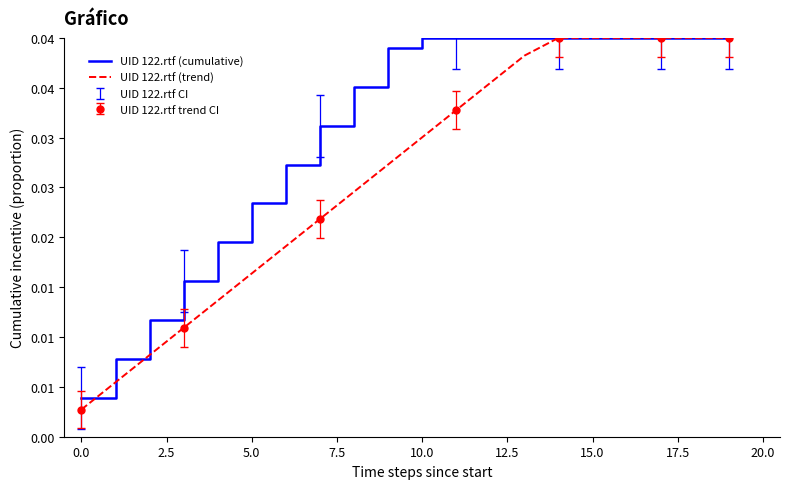

Is this an area chart (filled region under the line)?

No